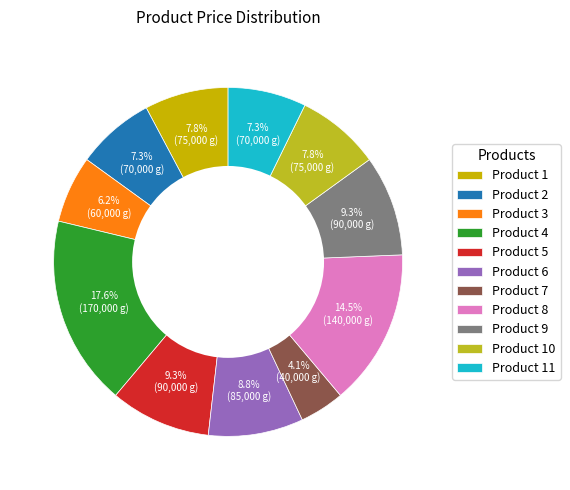

How many segments does this pie chart have?

11